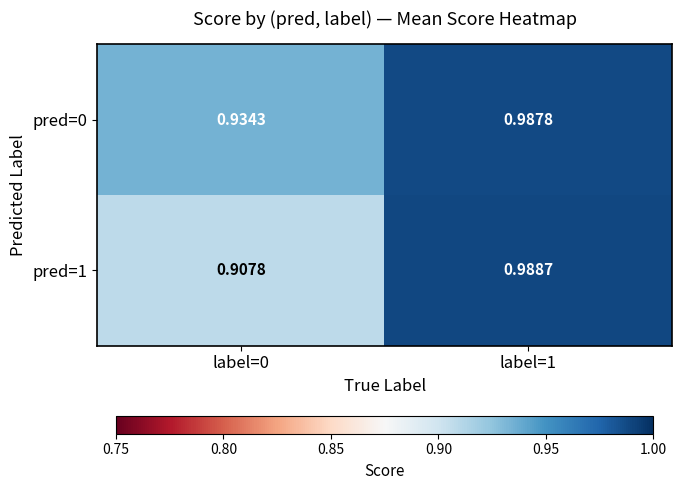

Is the value of pred=0 at label=0 greater than the value of pred=1 at label=0?

Yes